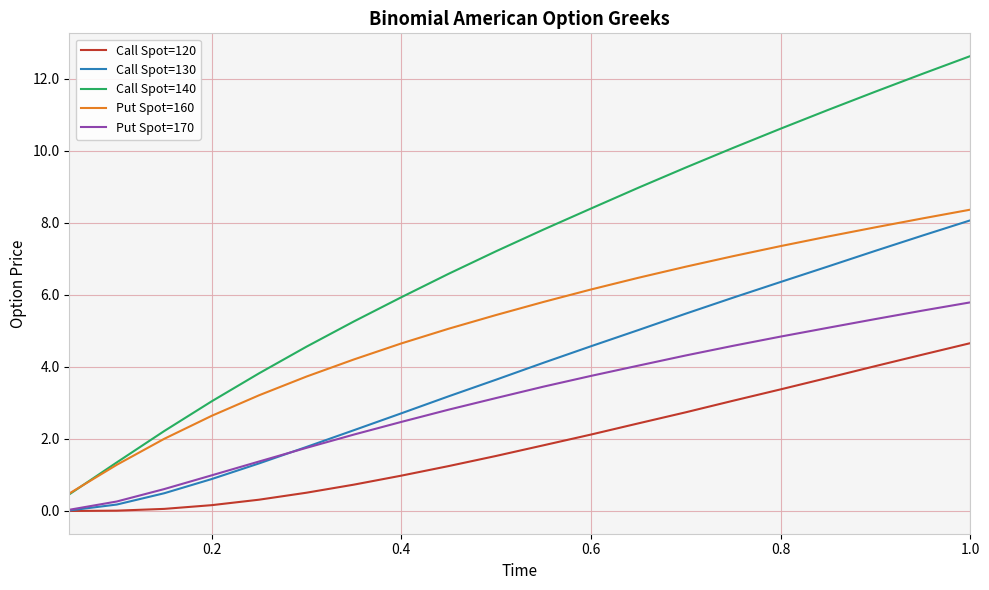

What is the lowest value of the Call Spot=140 series?

0.5